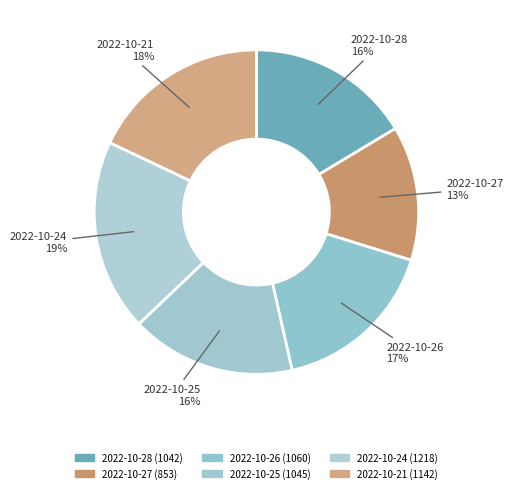

Is there a majority slice in this chart?

No